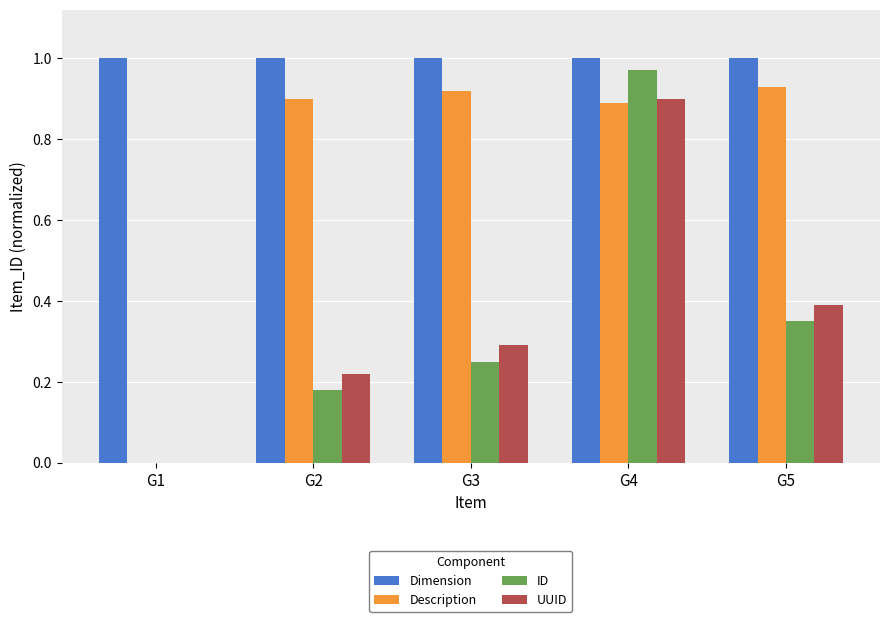

Which series has the largest total across all categories?

Dimension